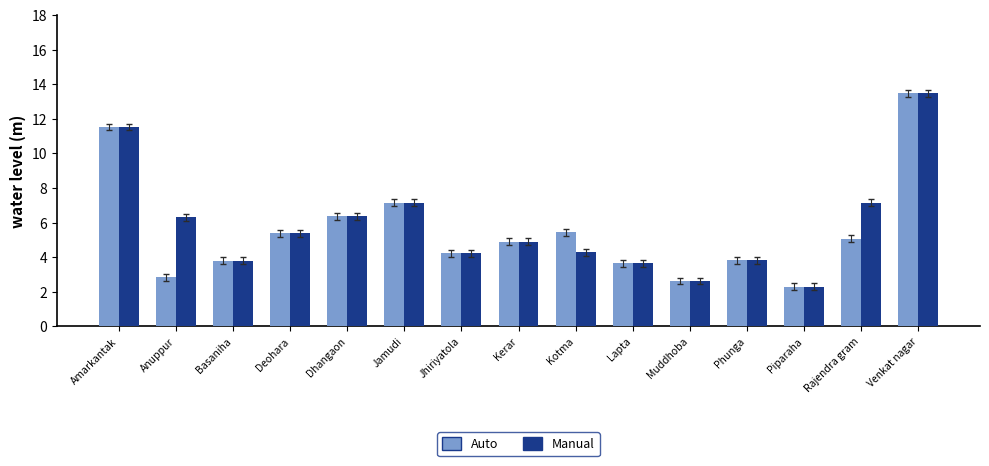

Is the value of Auto at Rajendra gram greater than the value of Manual at Kotma?

Yes